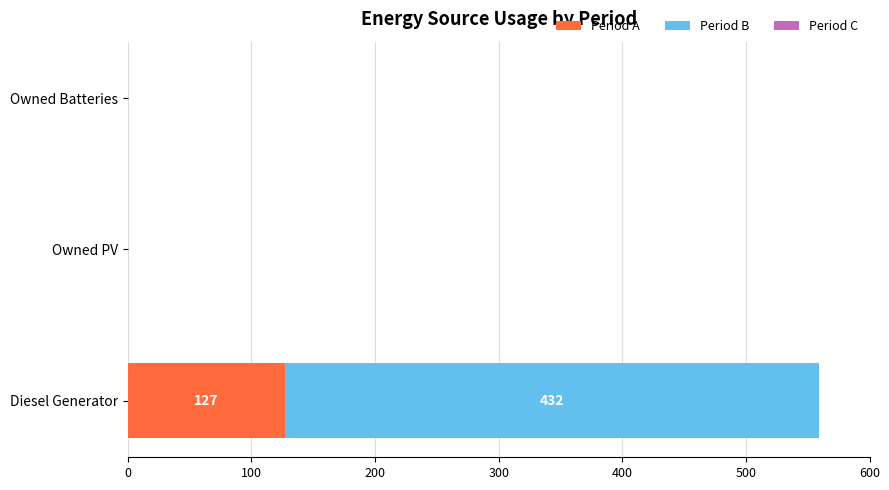

What is the total value across all series at Diesel Generator?

559